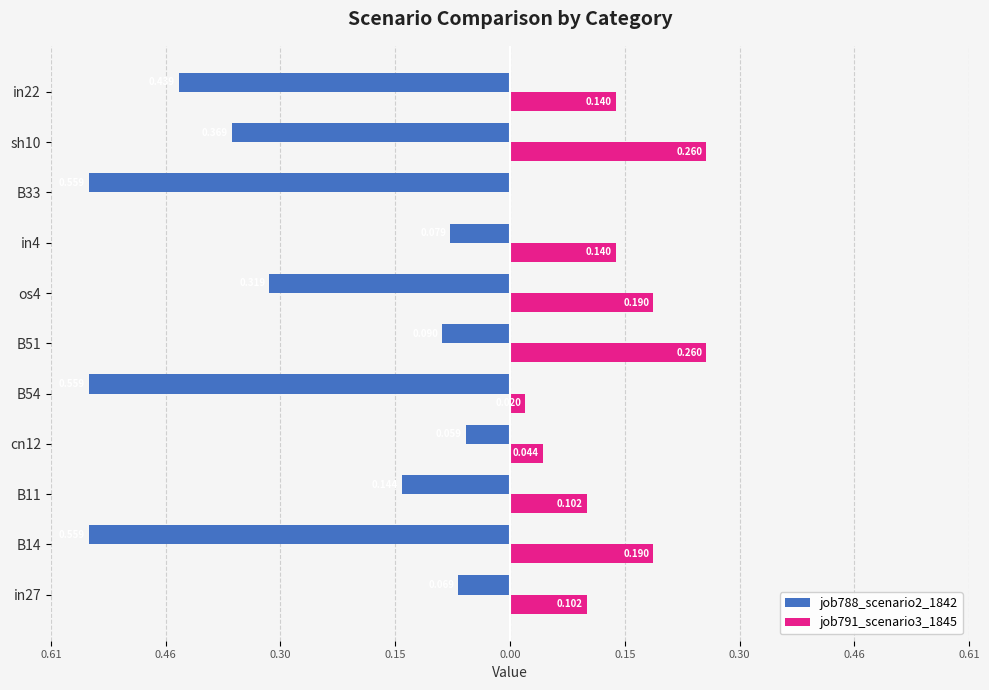

At how many categories does at least one series exceed 0?

10